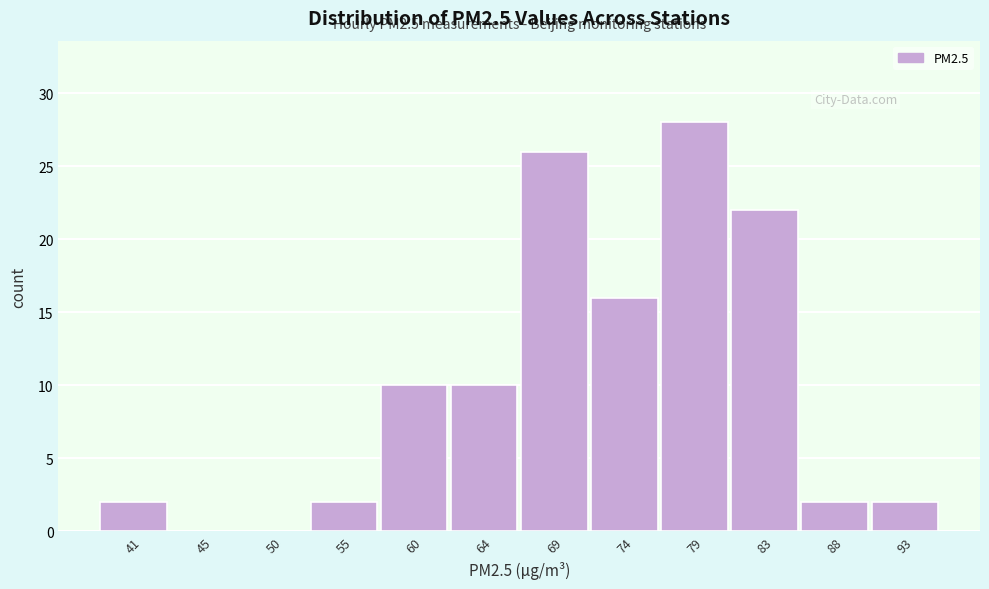

Reading left to right, transcribe all the data shown in this chart.

41=2	45=0	50=0	55=2	60=10	64=10	69=26	74=16	79=28	83=22	88=2	93=2